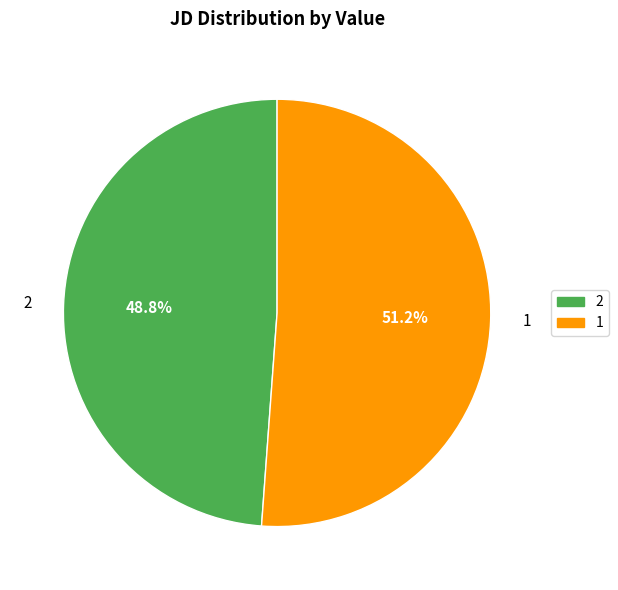

What is the largest slice in the pie chart?

1